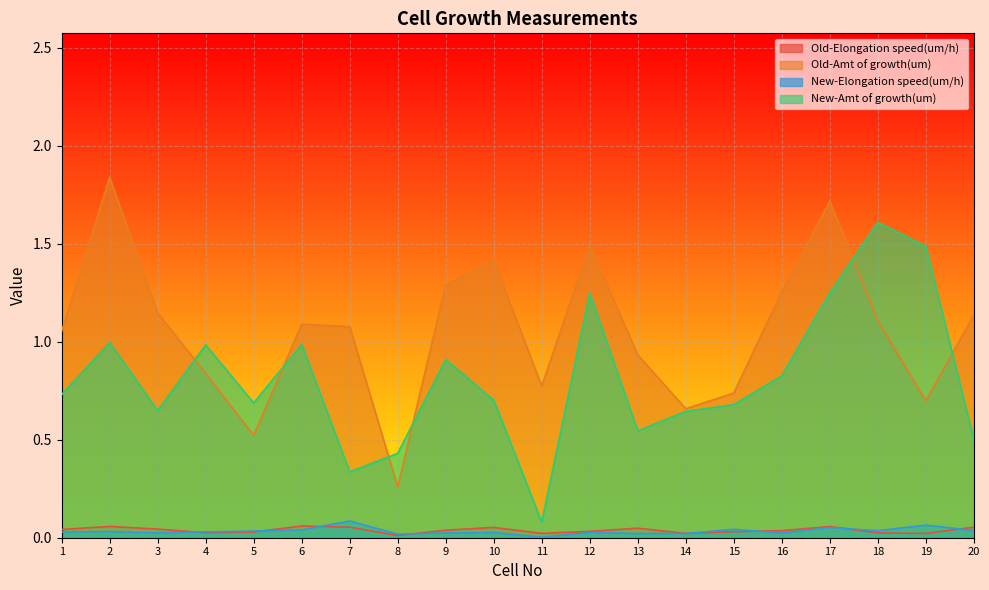

How many lines are shown in the chart?

4